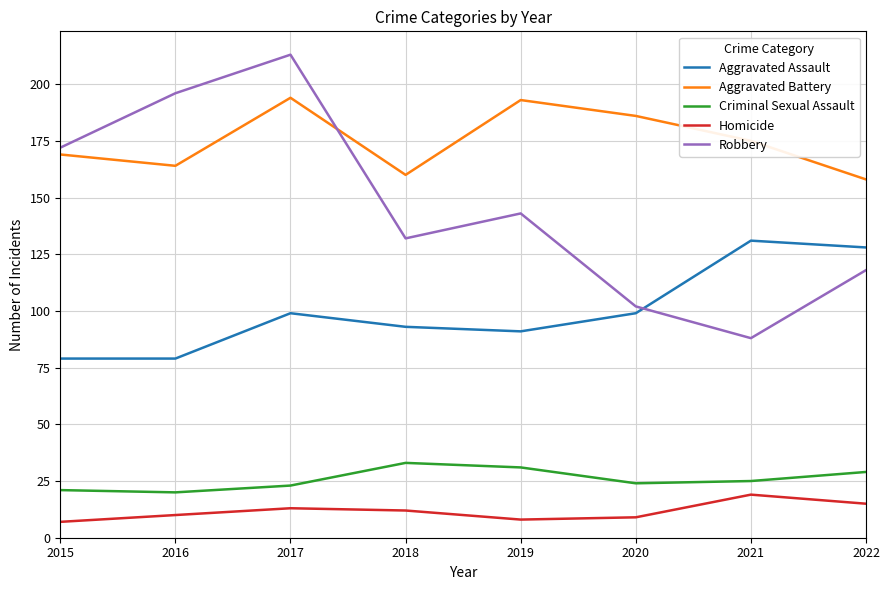

True or false: Homicide and Criminal Sexual Assault intersect in this chart.

False